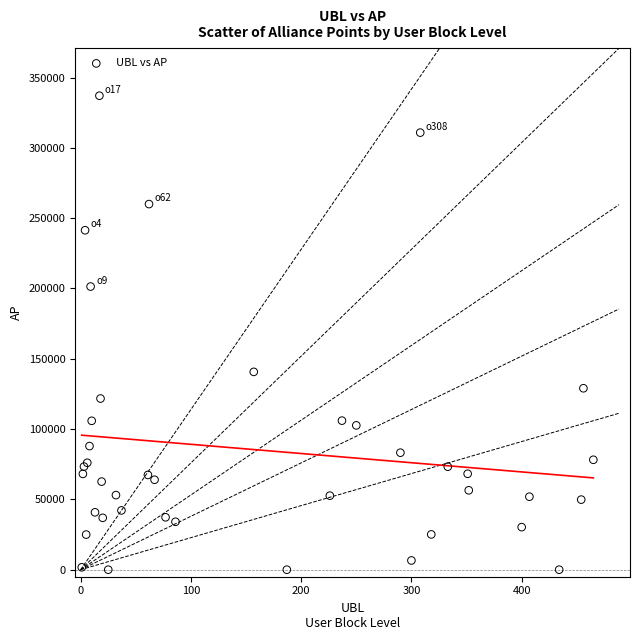

What Y value in the scatter plot is closest to 168527?

140679